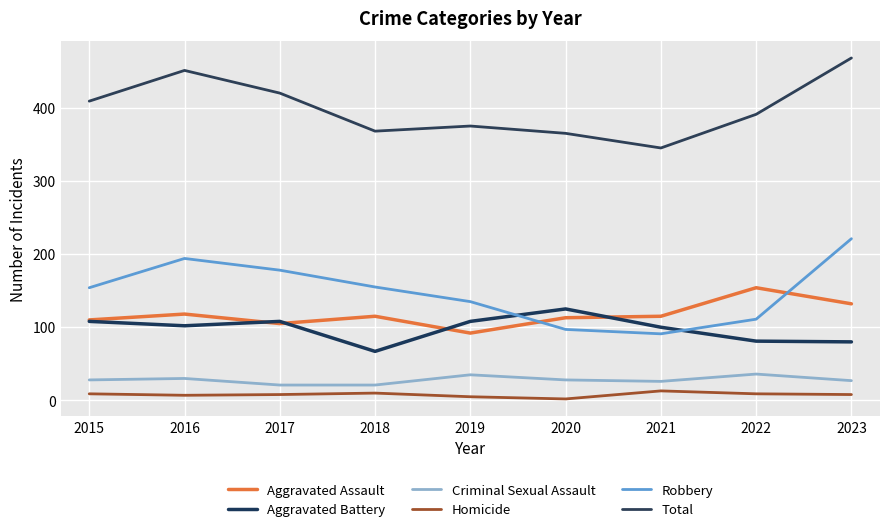

What is the sum of all Robbery values?

1336